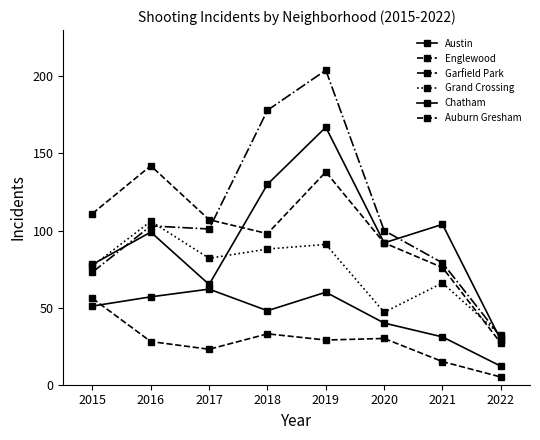

Which series ends up on top after the final intersection of Auburn Gresham and Chatham?

Chatham